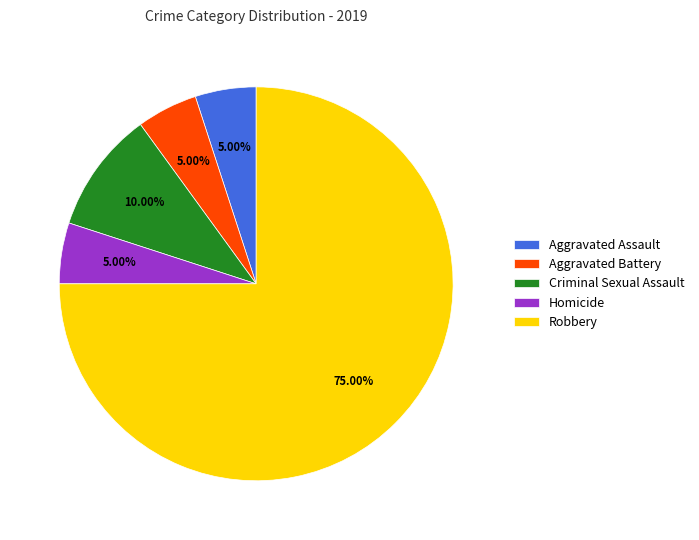

What is the ratio of the value at Aggravated Battery to the value at Criminal Sexual Assault?

0.5